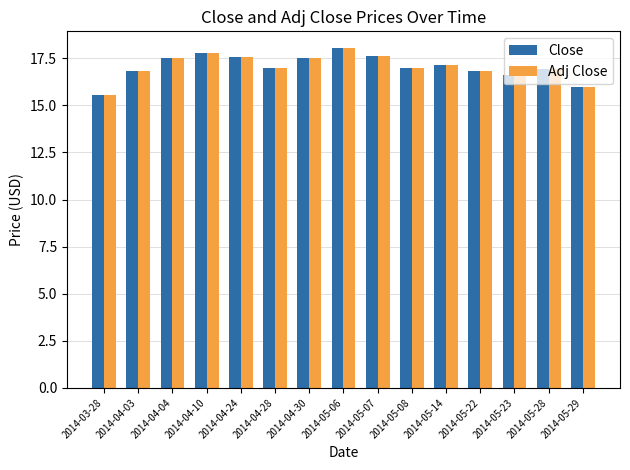

How many bars are there in total?

30